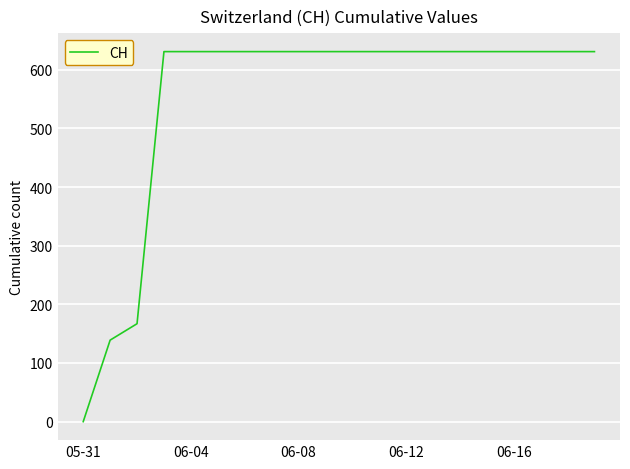

What is the difference between the maximum and minimum values?

631